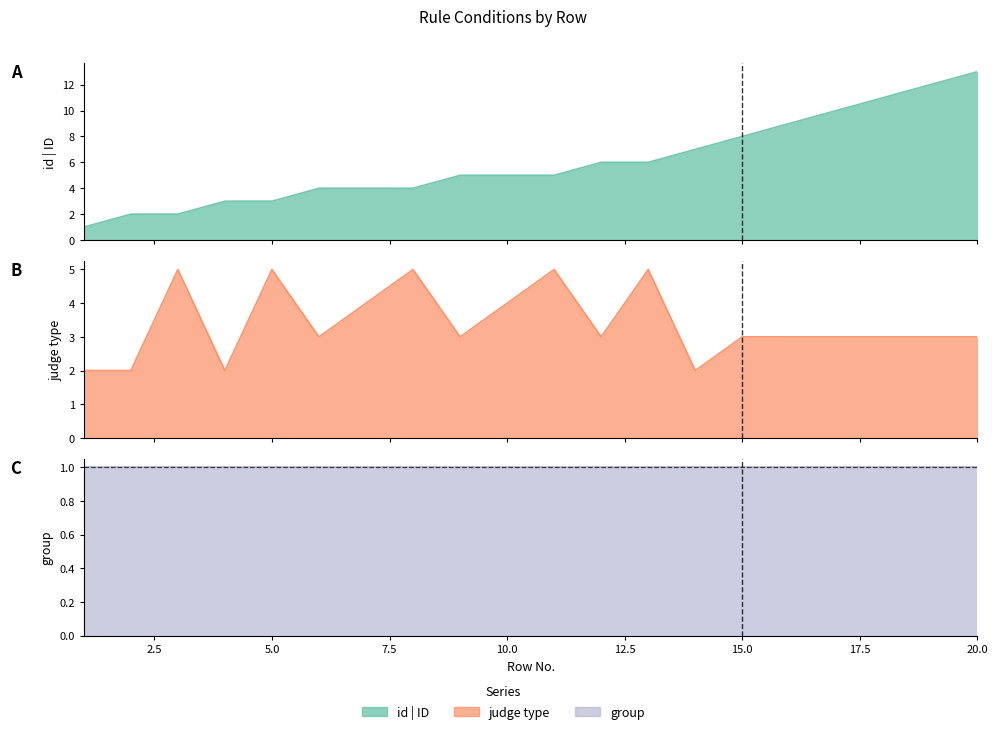

How many intersections are there between judge and id|ID?

4